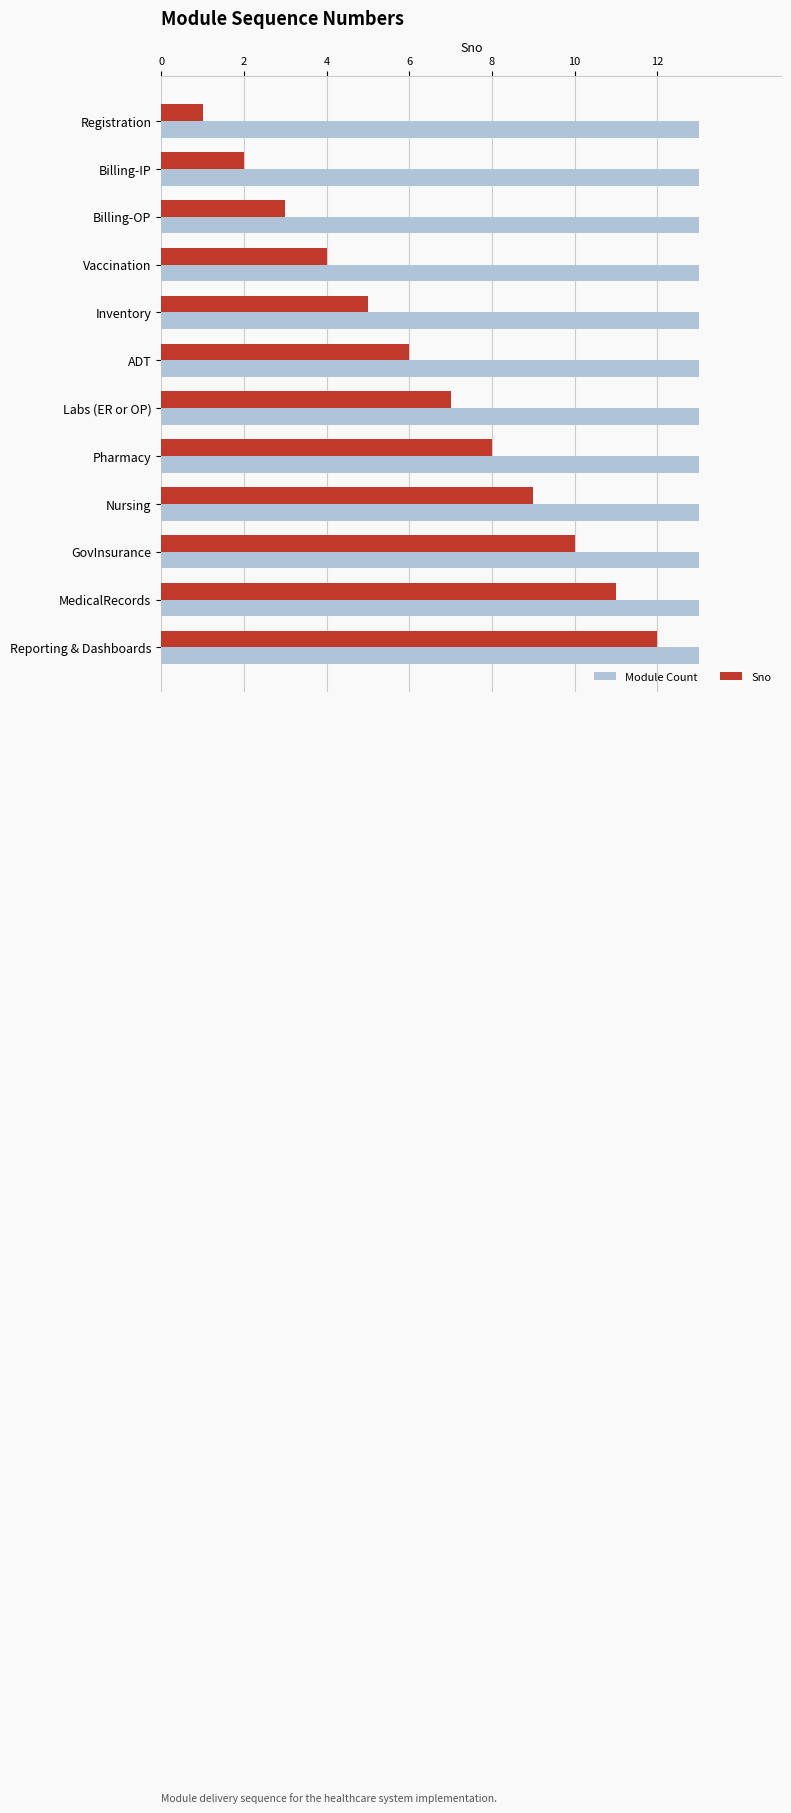

Rank the series at MedicalRecords from lowest to highest value.

Sno, Module Count